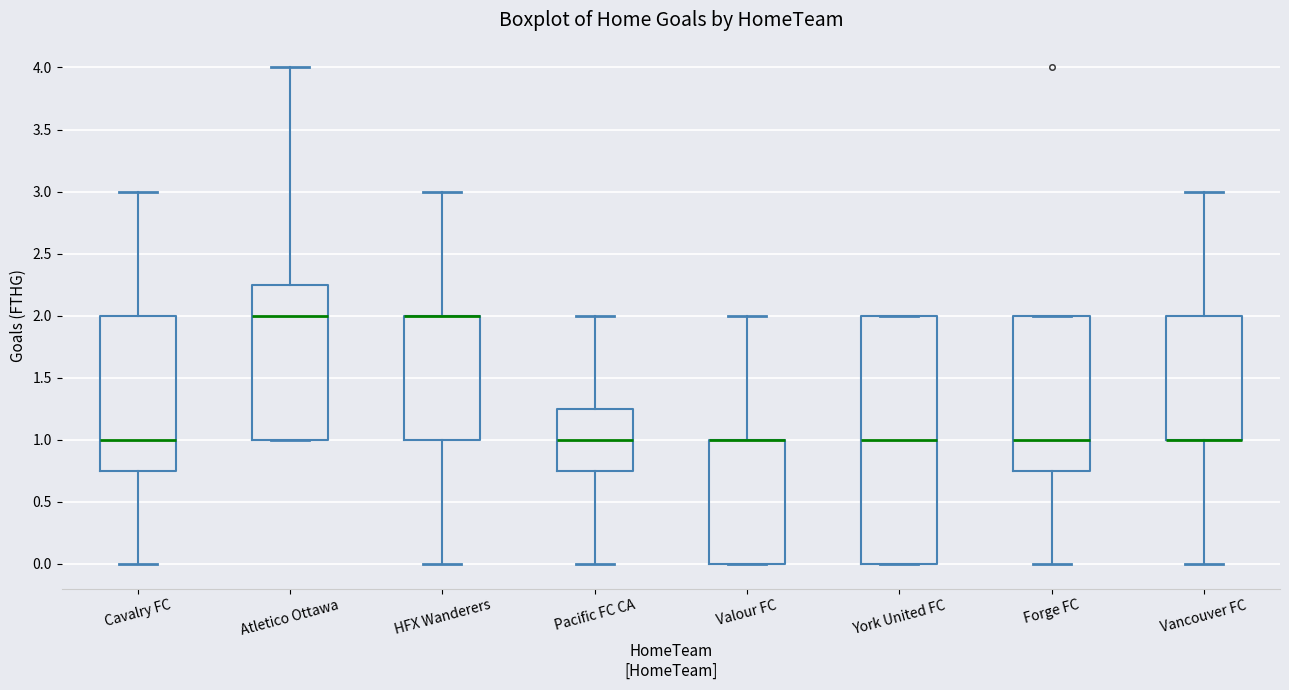

Reading left to right, transcribe this box plot: for each box, give where its median line is, the range the box spans, and where its two whiskers end, as read against the y-axis. The values are not printed on the chart, so give them approximately, as read against the axis.

Cavalry FC: median 1.00, box 0.75 to 2.00, whiskers 0.00 to 3.00
Atletico Ottawa: median 2.00, box 1.00 to 2.25, whiskers 1.00 to 4.00
HFX Wanderers: median 2.00 (drawn on the box's upper edge), box 1.00 to 2.00, whiskers 0.00 to 3.00
Pacific FC CA: median 1.00, box 0.75 to 1.25, whiskers 0.00 to 2.00
Valour FC: median 1.00 (drawn on the box's upper edge), box 0.00 to 1.00, whiskers 0.00 to 2.00
York United FC: median 1.00, box 0.00 to 2.00, whiskers 0.00 to 2.00
Forge FC: median 1.00, box 0.75 to 2.00, whiskers 0.00 to 2.00
Vancouver FC: median 1.00 (drawn on the box's lower edge), box 1.00 to 2.00, whiskers 0.00 to 3.00